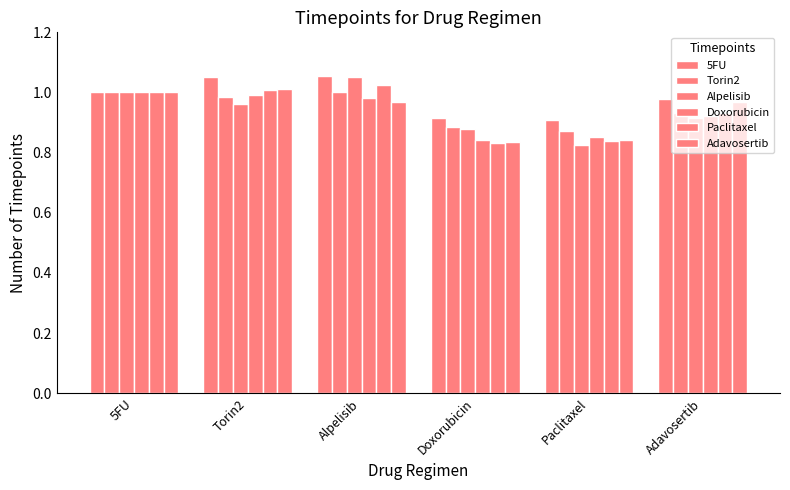

What is the sum of all Paclitaxel values?

5.6